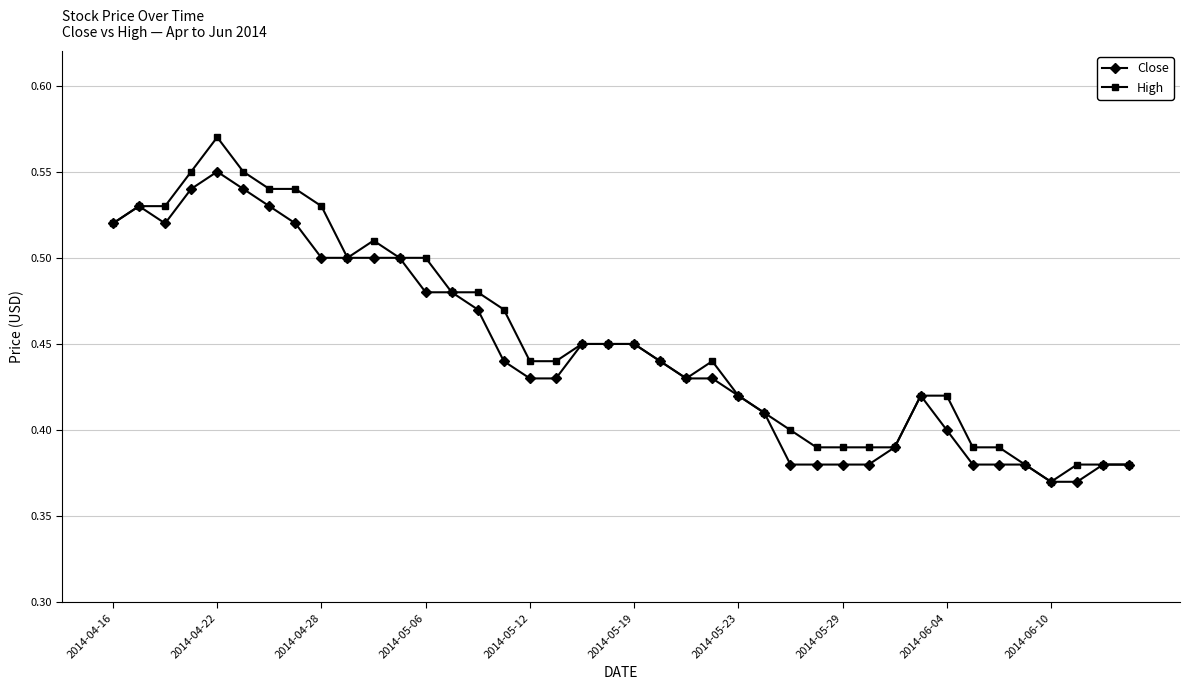

True or false: Close has more than 1 interior local peaks.

True